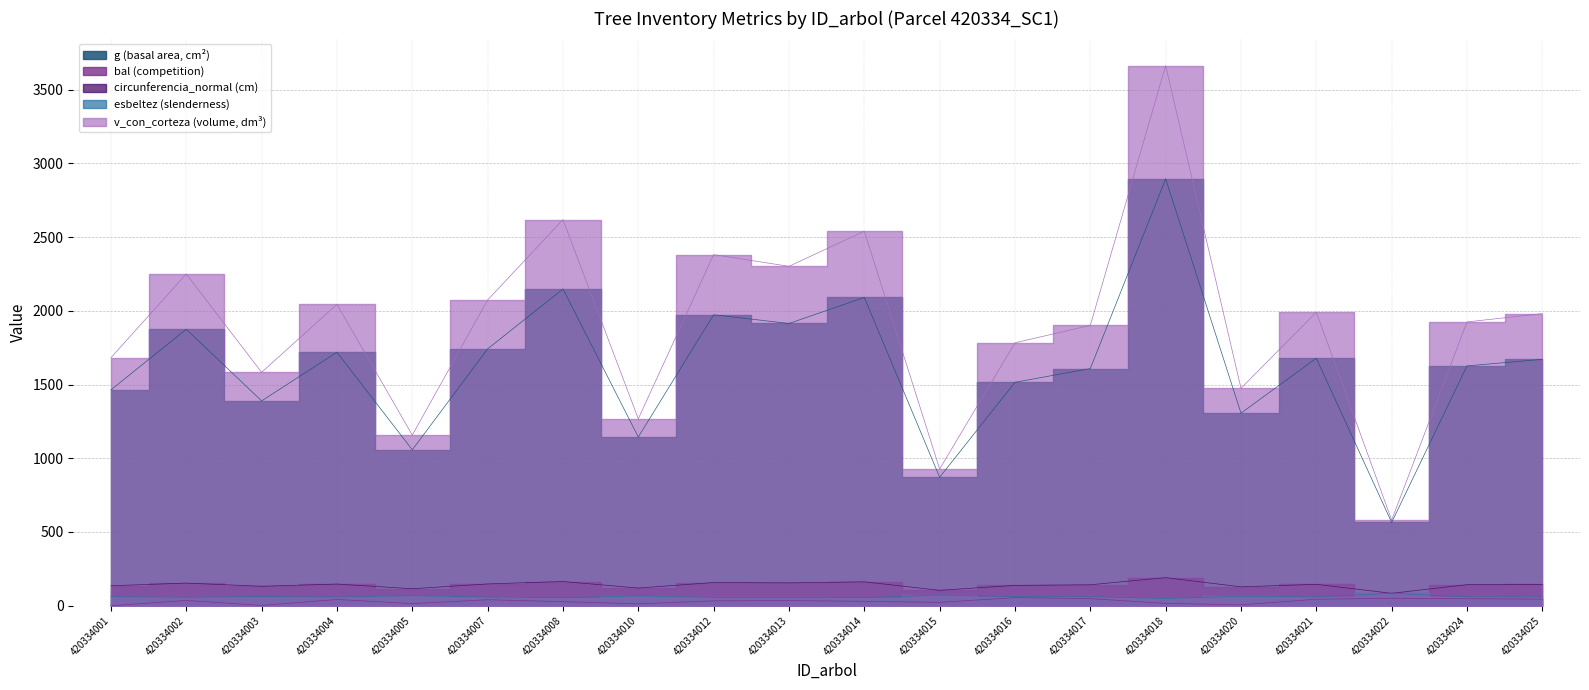

Between 420334024 and 420334005, which is larger?

420334024